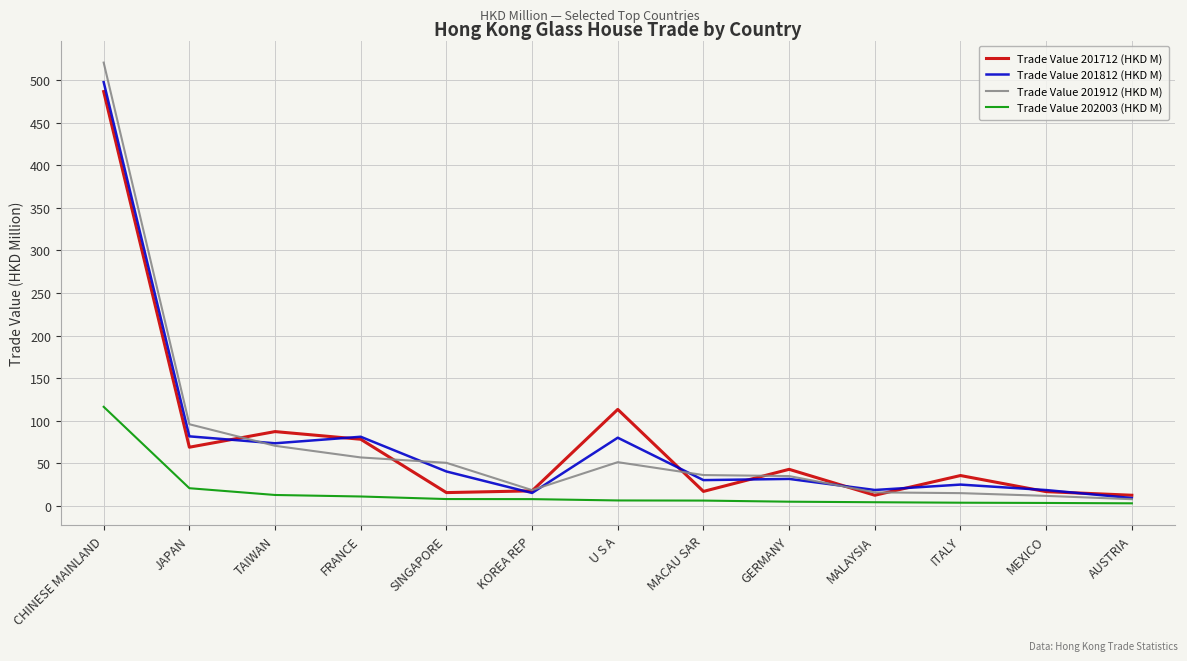

True or false: Trade Value 201912 (HKD M) has a value of 35.0 at GERMANY.

True